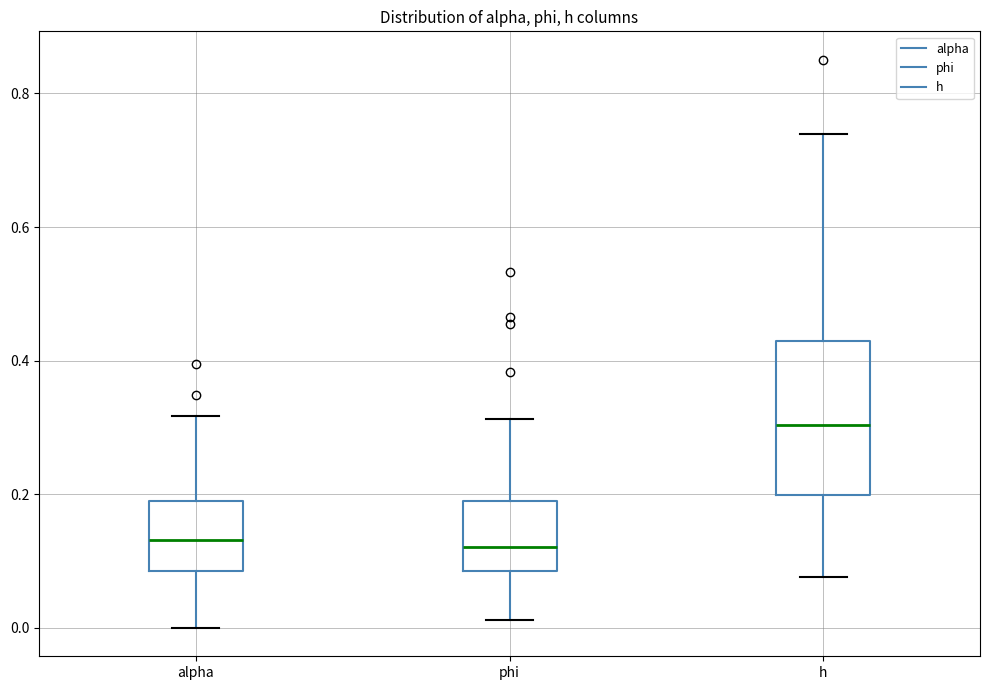

Reading left to right, transcribe this box plot: for each box, give where its median line is, the range the box spans, and where its two whiskers end, as read against the y-axis. The values are not printed on the chart, so give them approximately, as read against the axis.

alpha: median 0.14, box 0.08 to 0.18, whiskers 0.00 to 0.32
phi: median 0.12, box 0.08 to 0.18, whiskers 0.02 to 0.32
h: median 0.30, box 0.20 to 0.42, whiskers 0.08 to 0.74